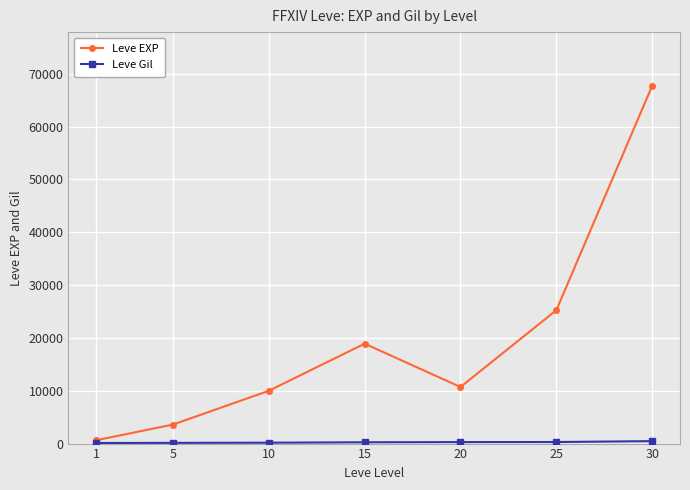

At which category is the sum across all series the highest?

30